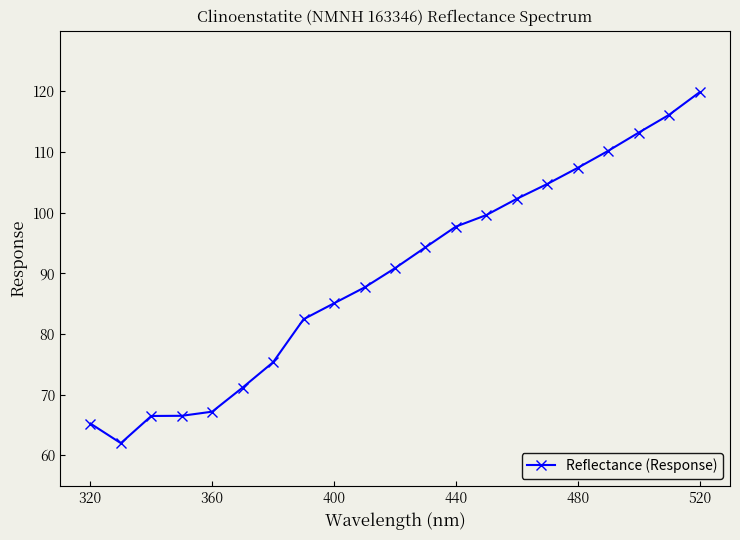

True or false: there are more than 1 points higher than both neighbors.

False